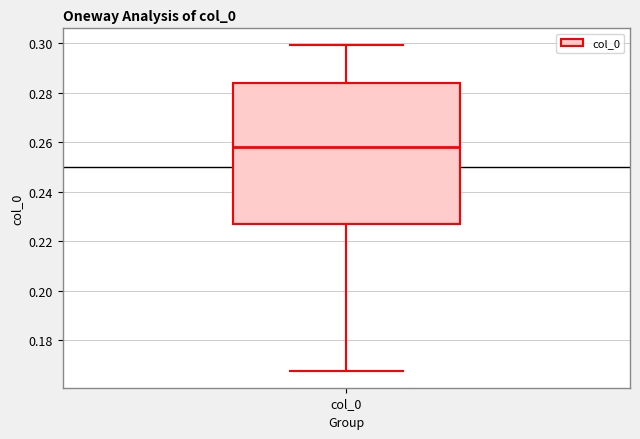

Where does the median line of the box for col_0 sit on the y-axis? The values are not printed on the chart, so give them approximately, as read against the axis.

0.258